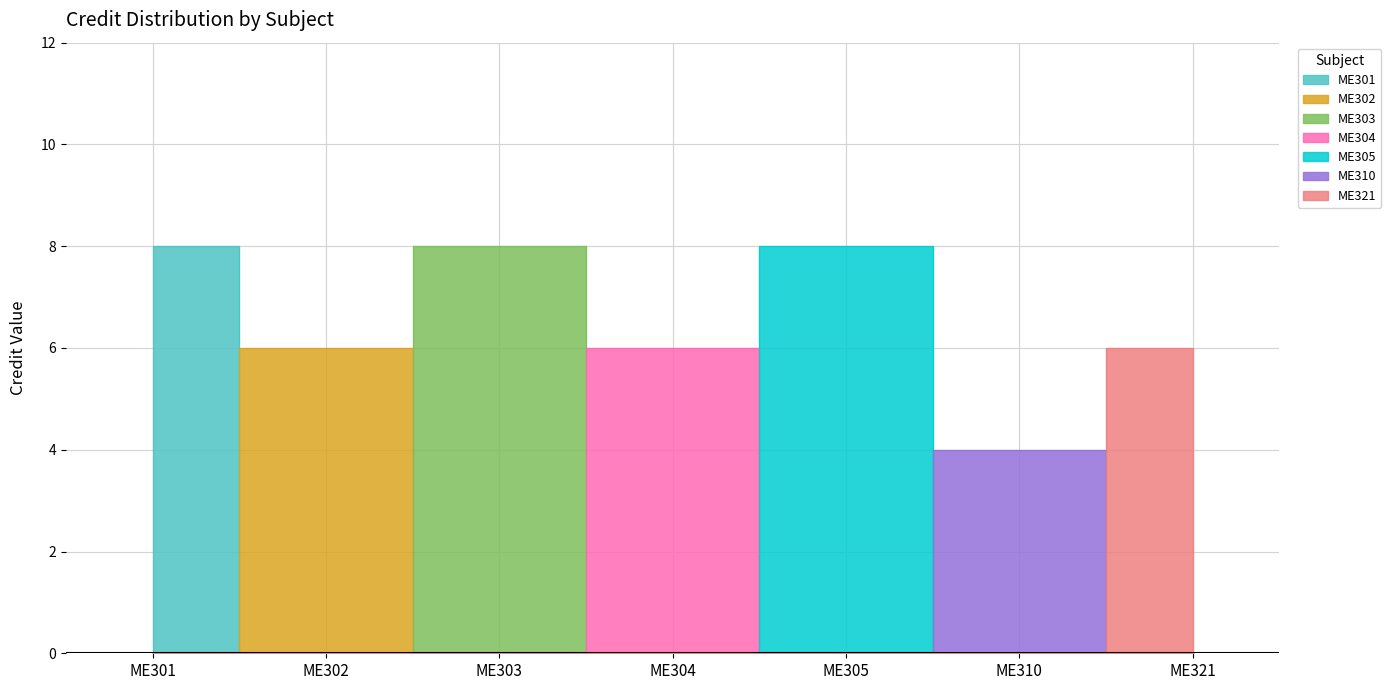

At which label is the value closest to 6?

ME302